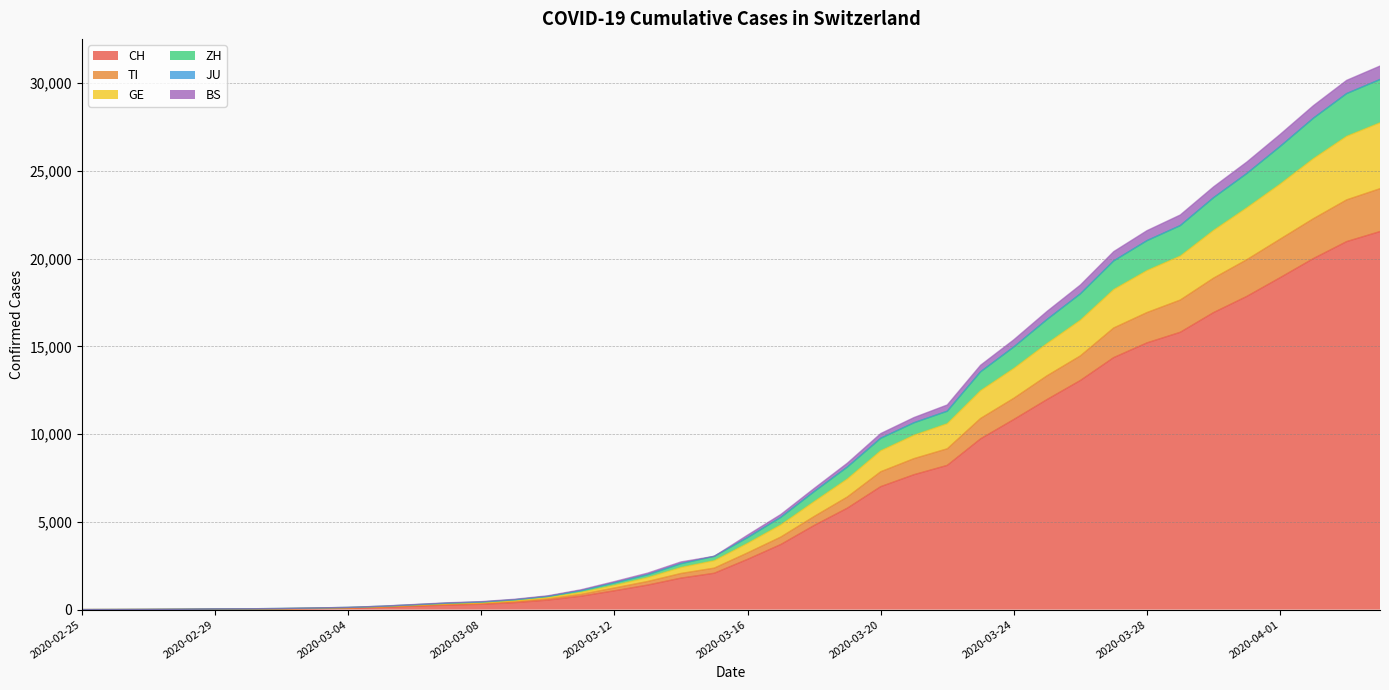

What is the label of the 14th point from the right?

2020-03-22